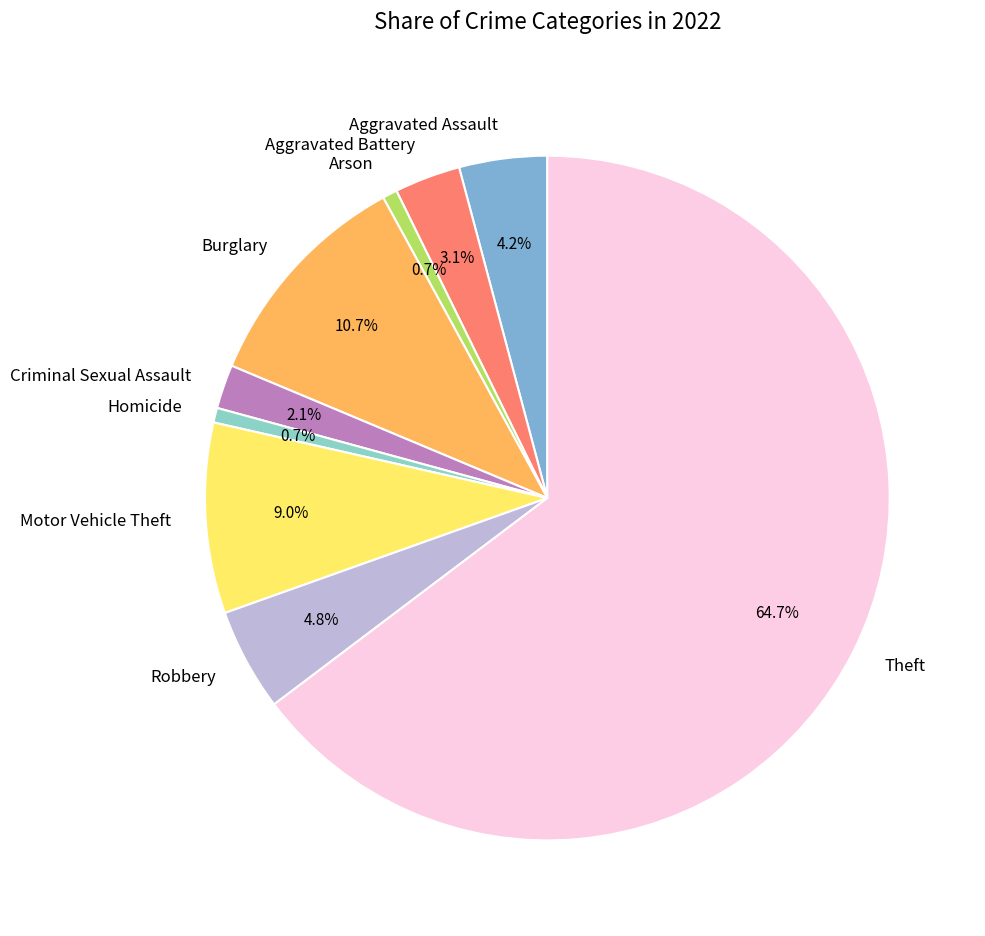

Which has a higher value, Criminal Sexual Assault or Burglary?

Burglary